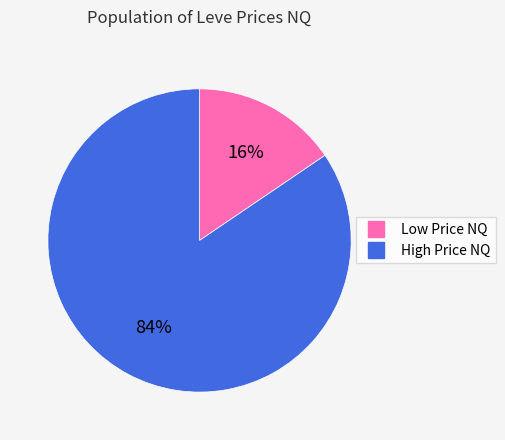

How many slices are in this pie chart?

2